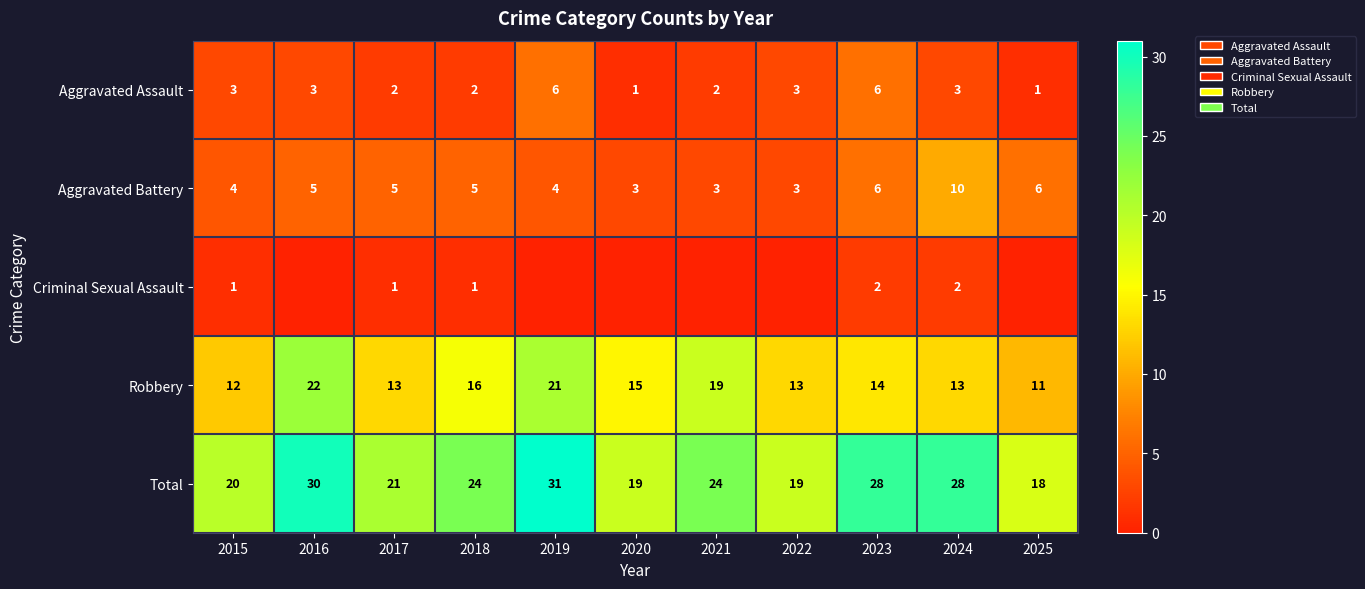

Read the Total value at 2016, to the nearest 5.

30